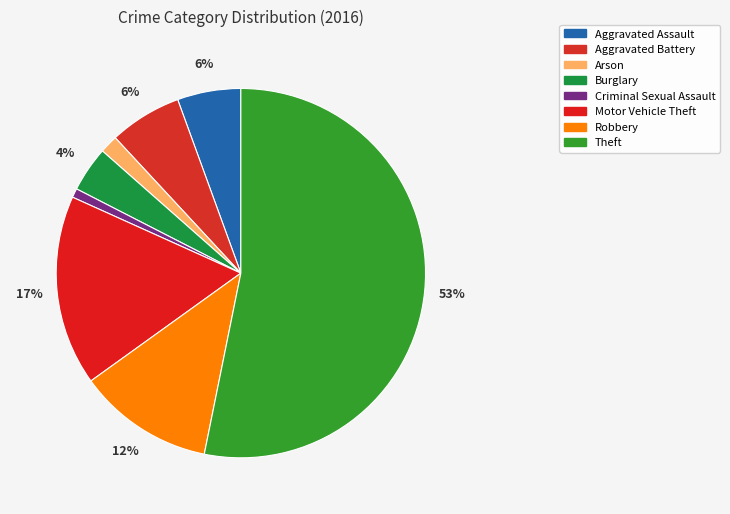

Count the number of slices in the pie.

8